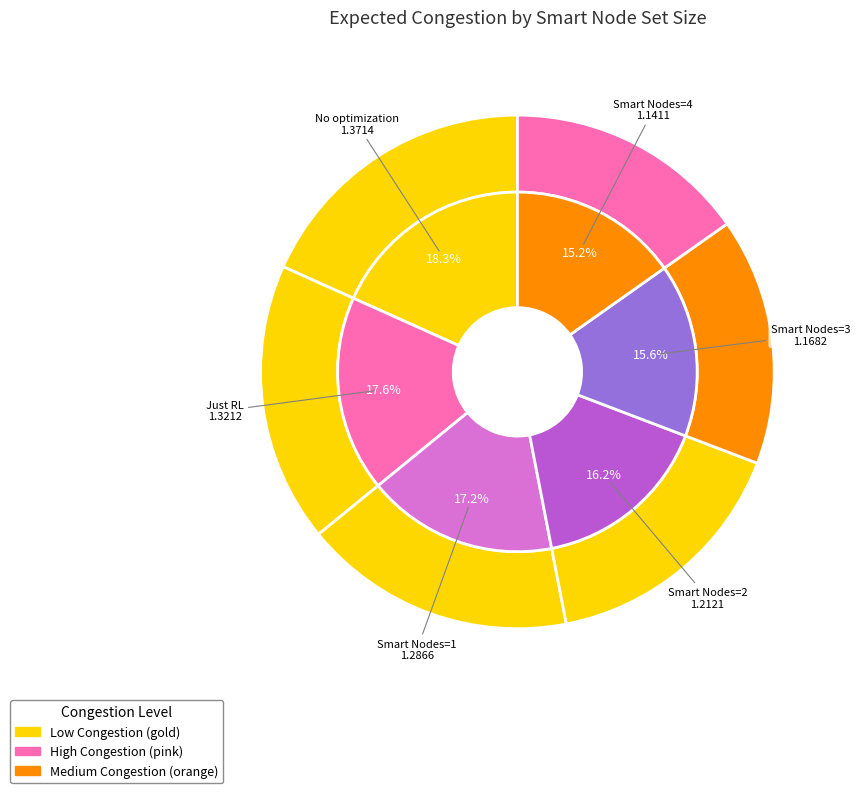

Is there any slice that represents more than half of the pie?

No